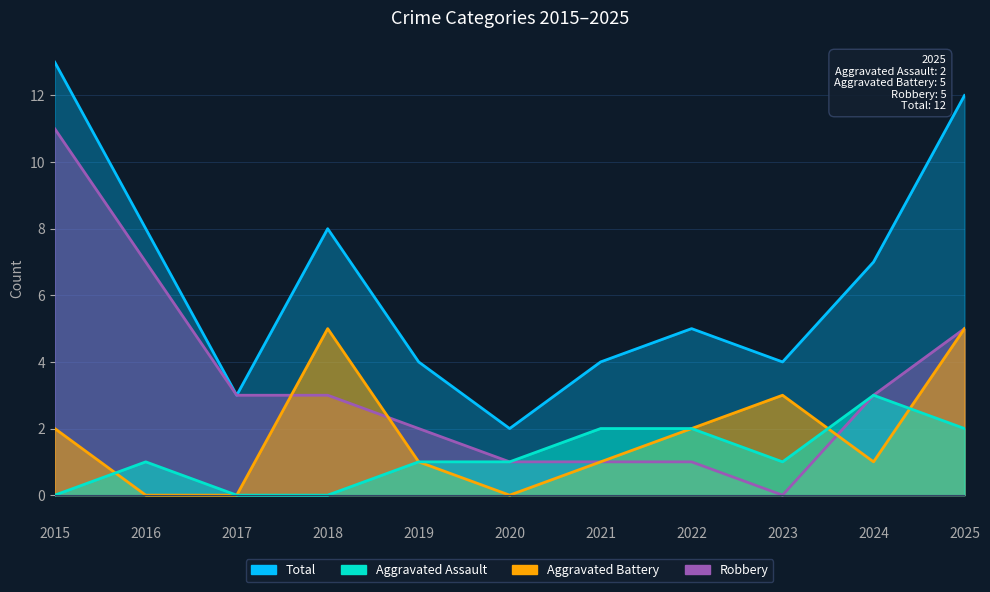

Does the chart display data point markers on the line(s)?

No